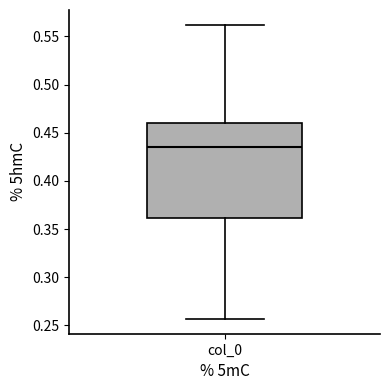

Read this box plot against the y-axis: the position of the median line, the range covered by the box, and the ends of both whiskers. The values are not printed on the chart, so give them approximately, as read against the axis.

median 0.435, box 0.360 to 0.460, whiskers 0.255 to 0.560